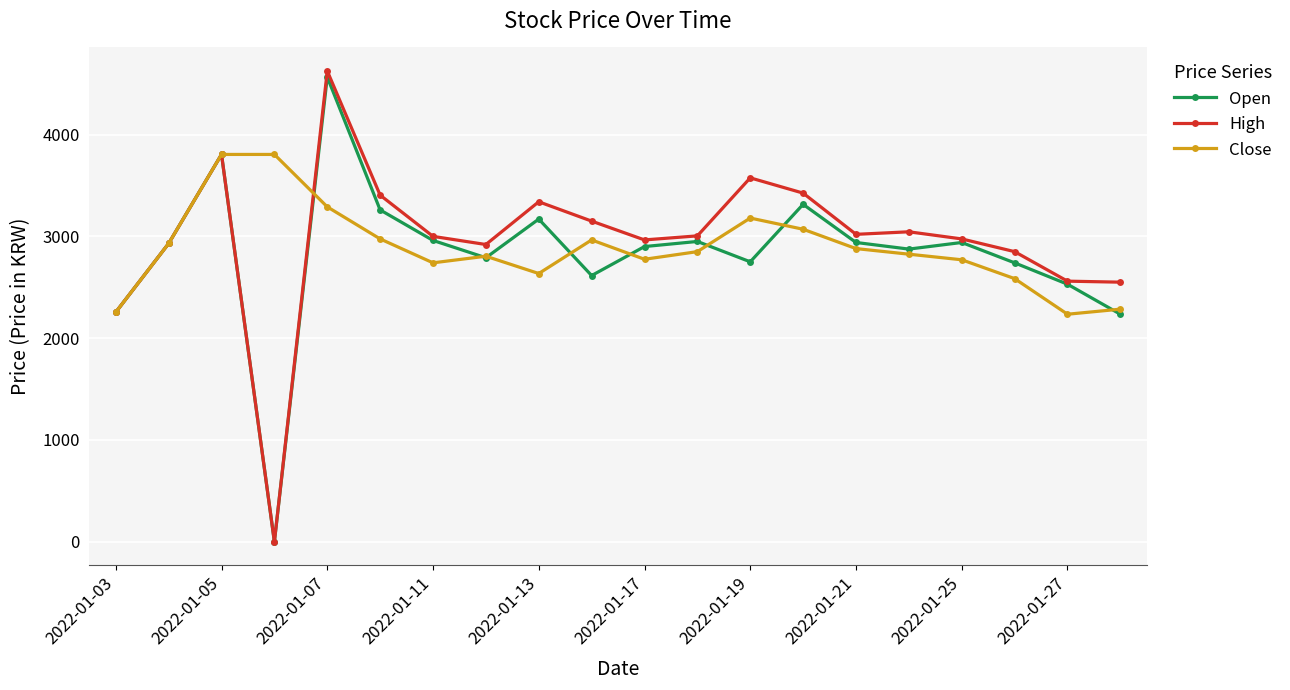

True or false: Close has more than 1 interior local peaks.

True